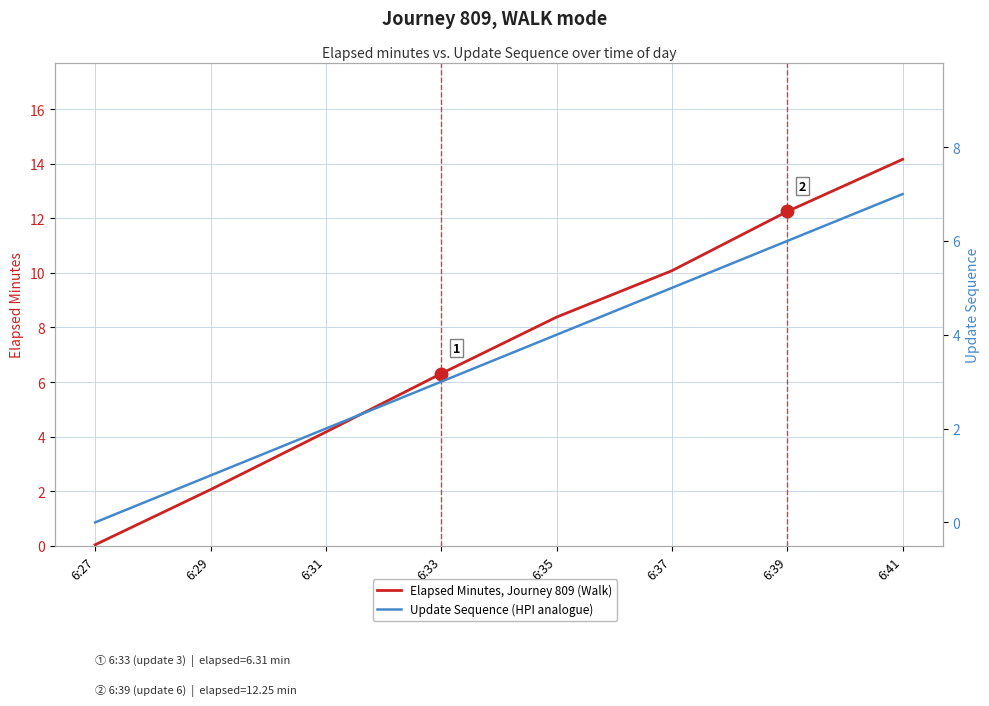

List the series in order of their overall mean, lowest first.

Update Sequence (HPI analogue), Elapsed Minutes, Journey 809 (Walk)